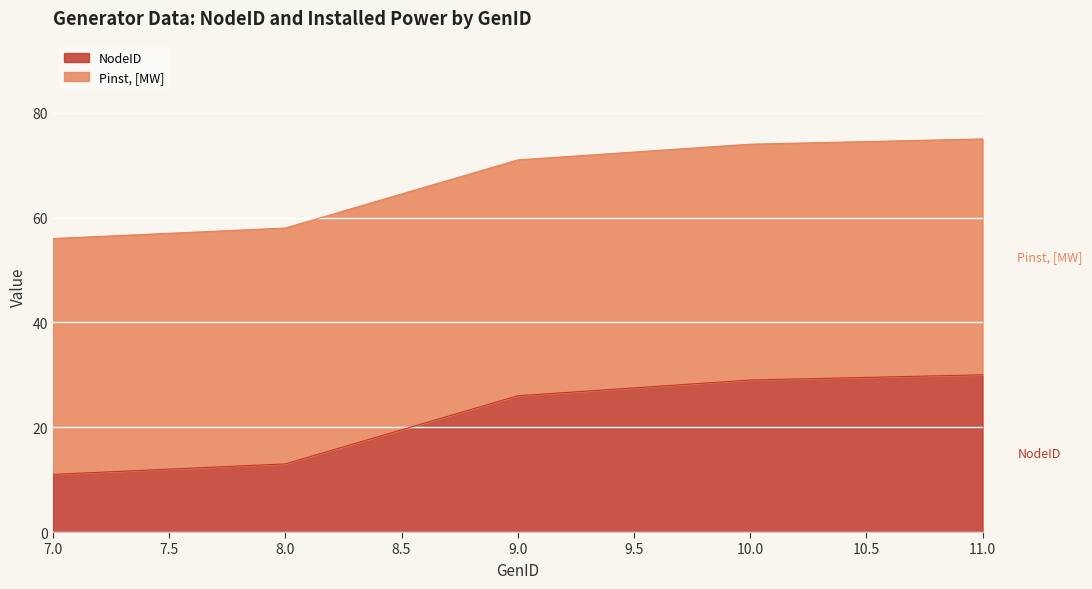

List the labels in order of value, largest first.

11, 10, 9, 8, 7